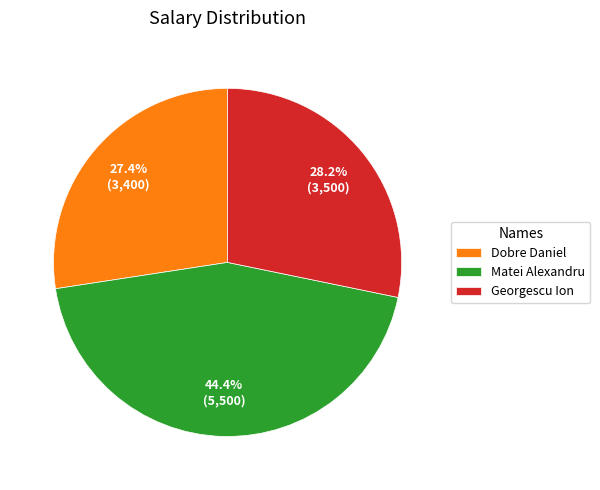

Rank the categories by value from highest to lowest.

Matei Alexandru, Georgescu Ion, Dobre Daniel